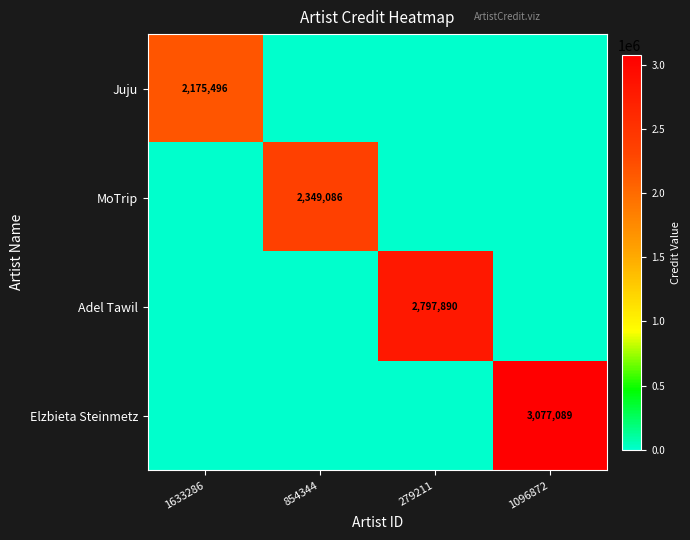

True or false: Juju has a value of 2175496 at 1633286.

True